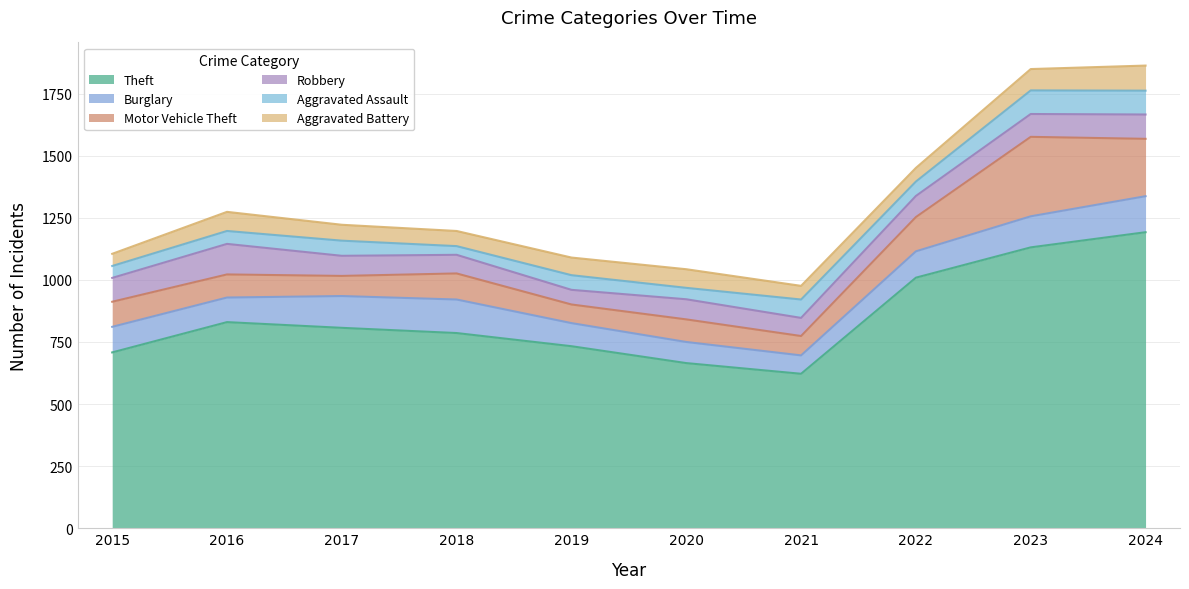

At which label does Burglary reach its peak?

2024